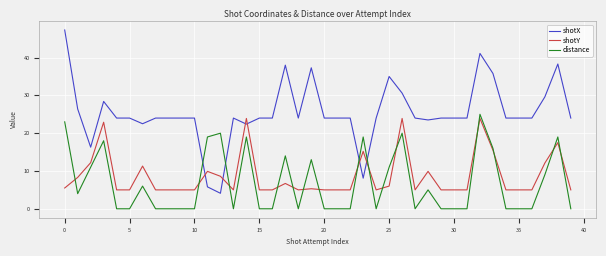

What is the maximum value for distance?

25.0